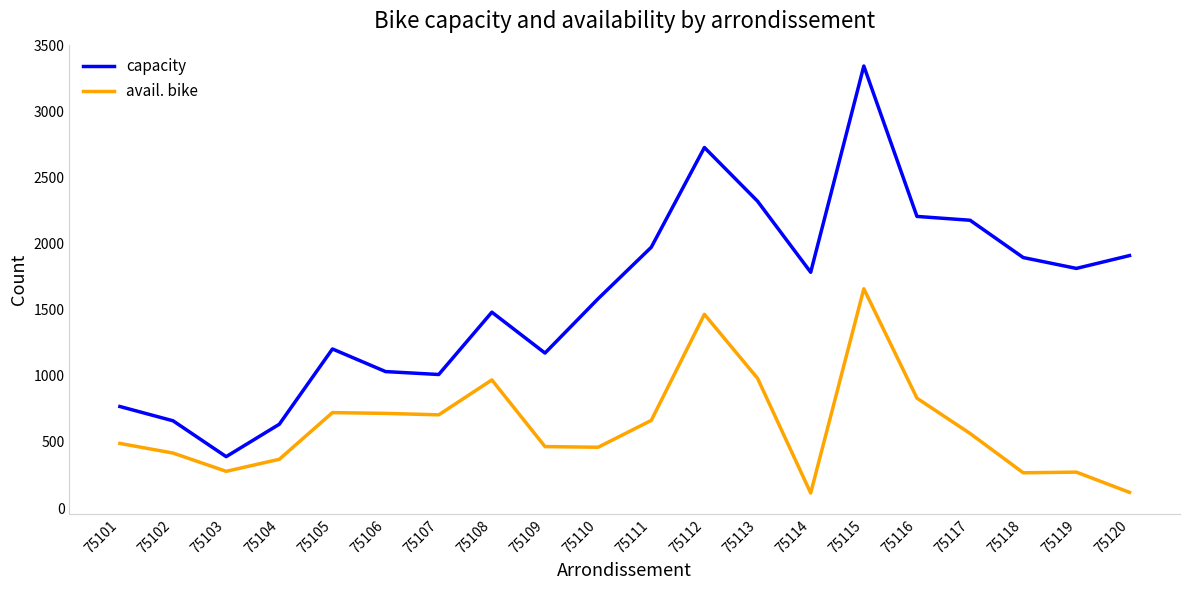

True or false: avail. bike has a value of 644 at 75115.

False